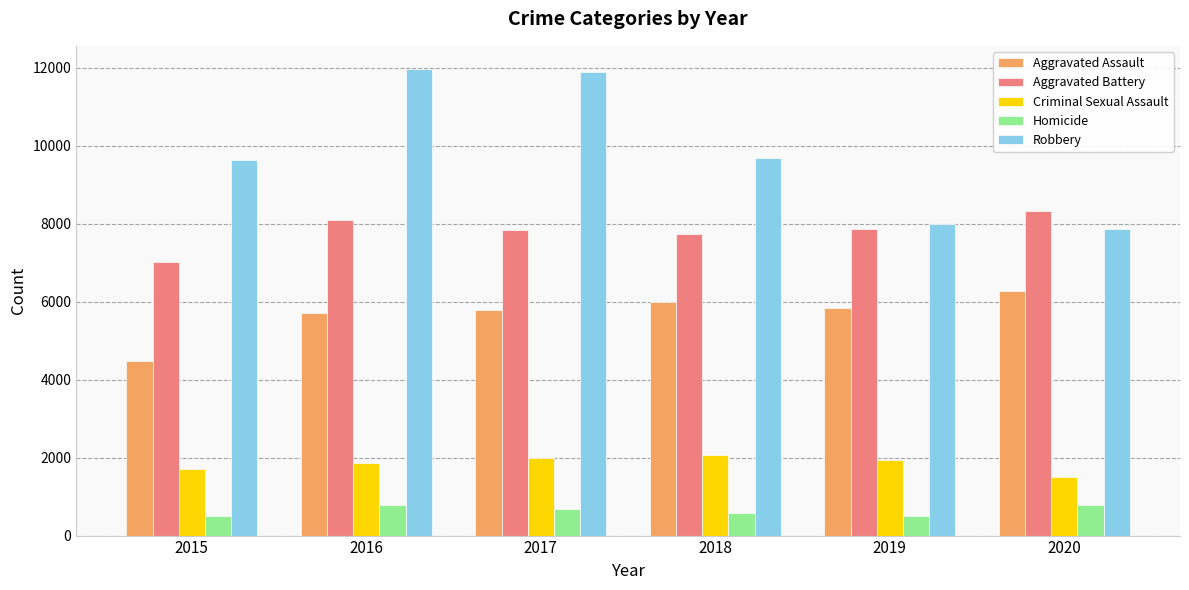

Is it true that Aggravated Battery equals 7858 at 2019?

True